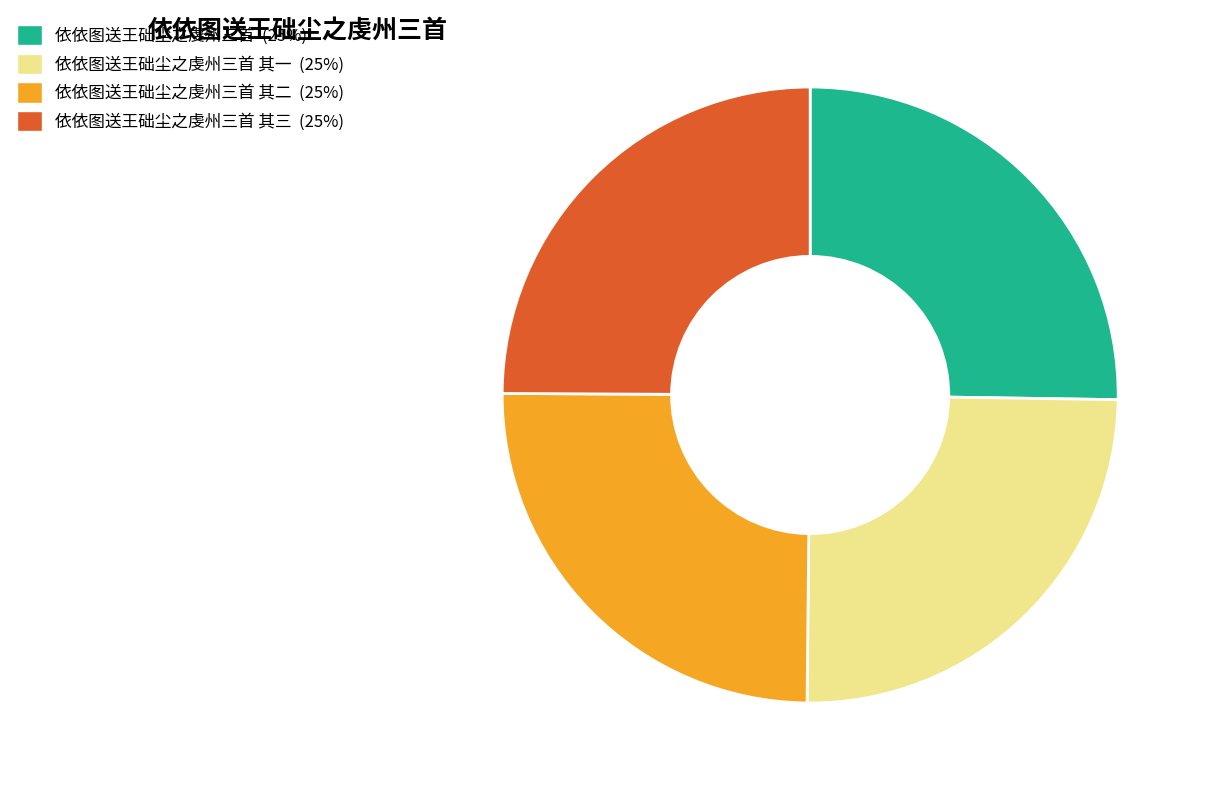

How many segments does this pie chart have?

4